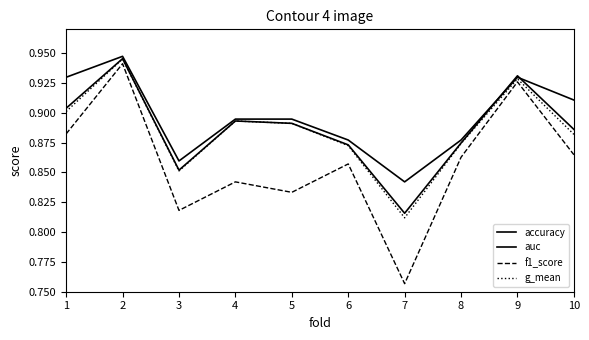

How many lines are shown in the chart?

4